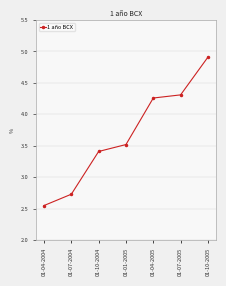

Does the chart display data point markers on the line(s)?

Yes